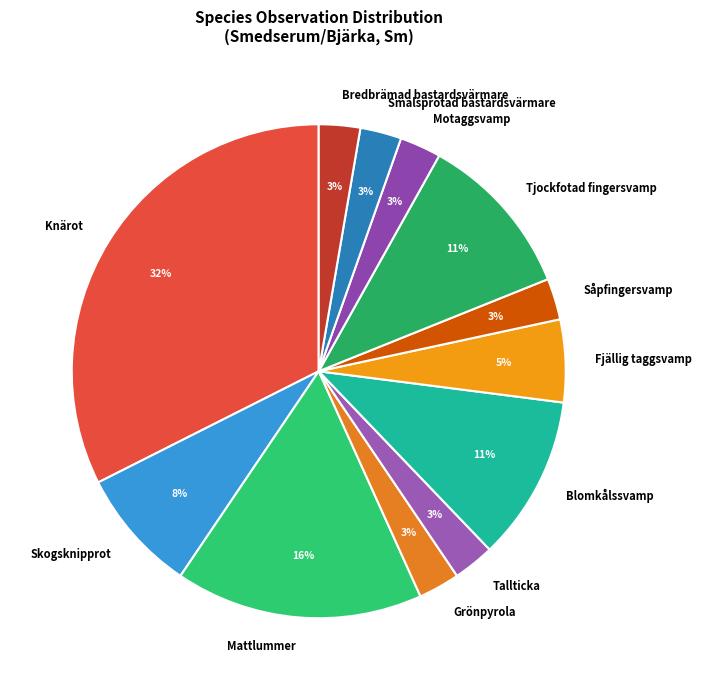

Does any single category account for the majority?

No